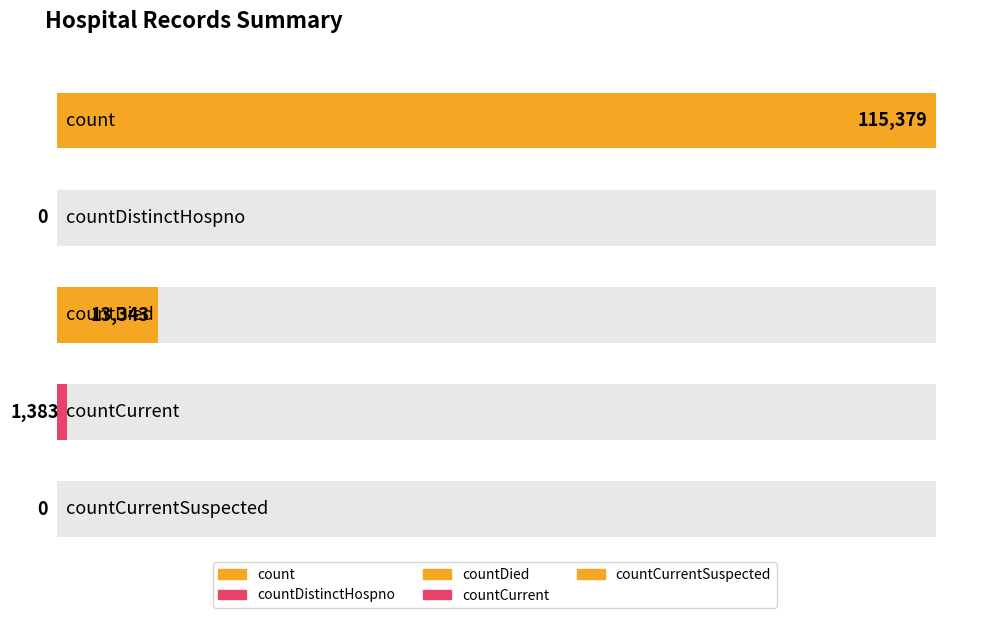

What is the difference between the values at countCurrentSuspected and count?

115379